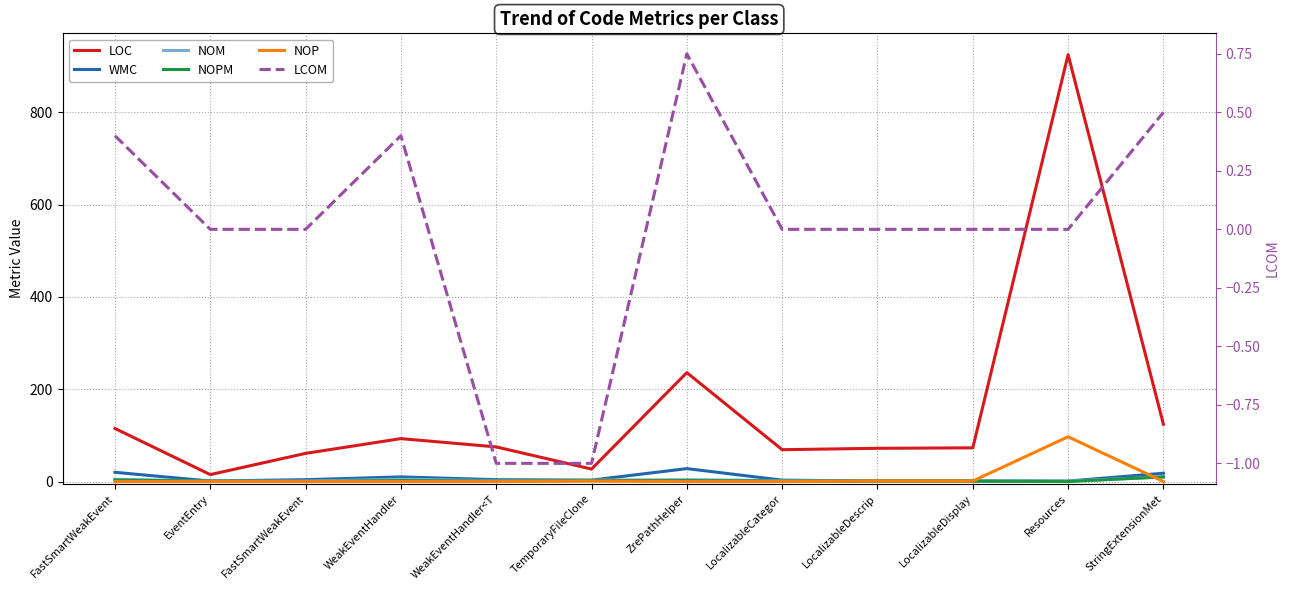

In NOP, how many points are higher than both neighbors (excluding endpoints)?

2